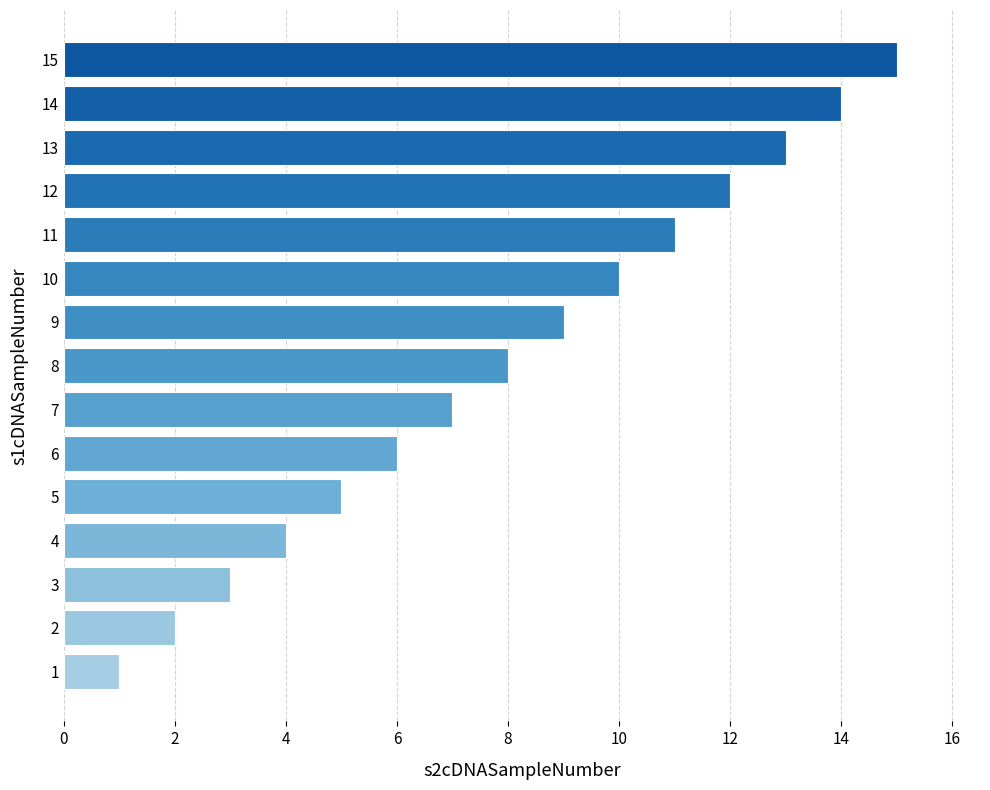

The chart shows a value of 3 at 2. True or false?

False